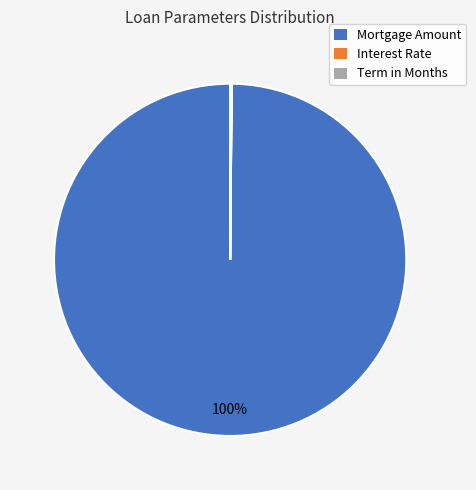

To the nearest percent, what is the average slice percentage?

33%